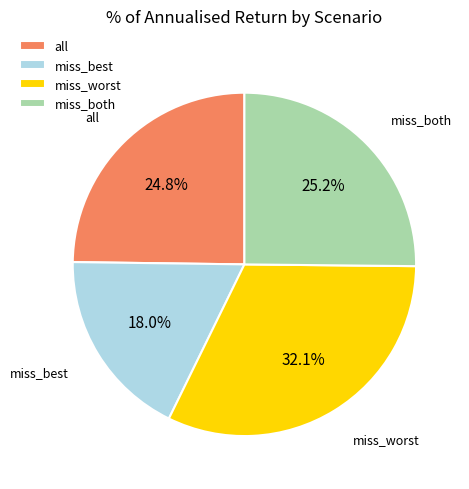

To the nearest percent, what percentage of the pie is all?

25%